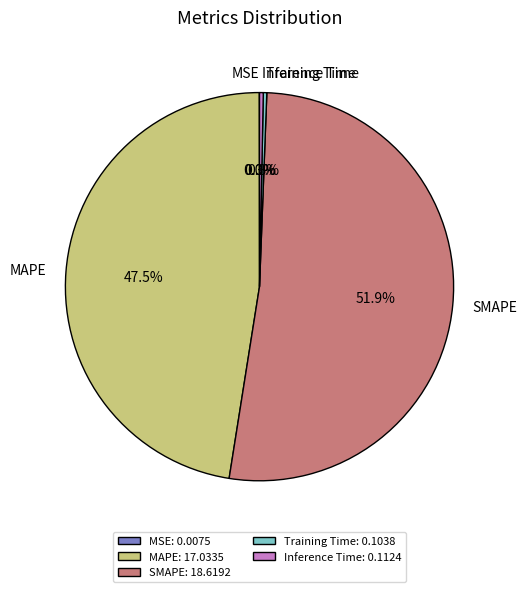

What is the largest slice in the pie chart?

SMAPE